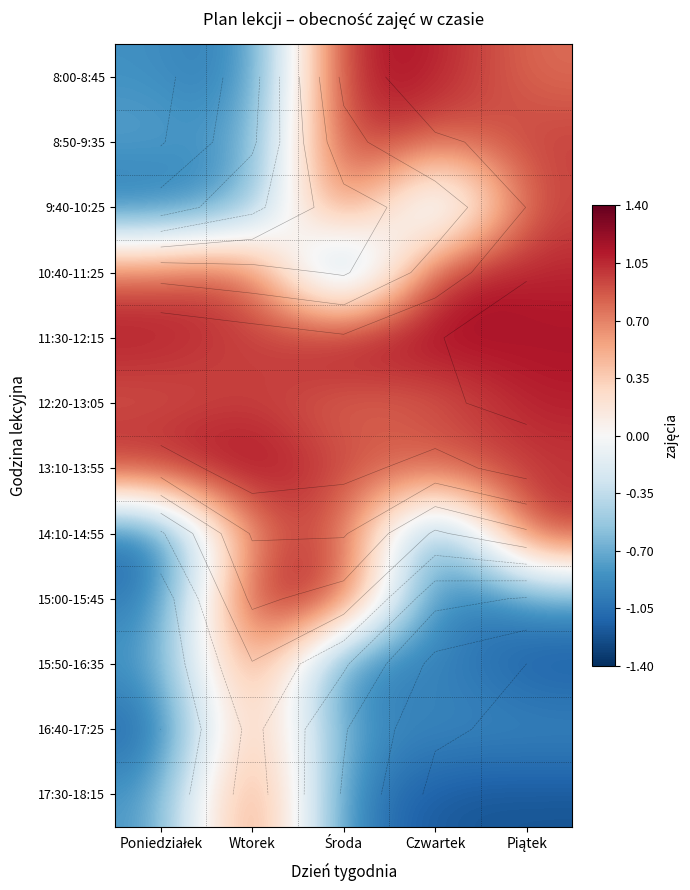

Is the value of 16:40-17:25 at Czwartek greater than the value of 13:10-13:55 at Środa?

No